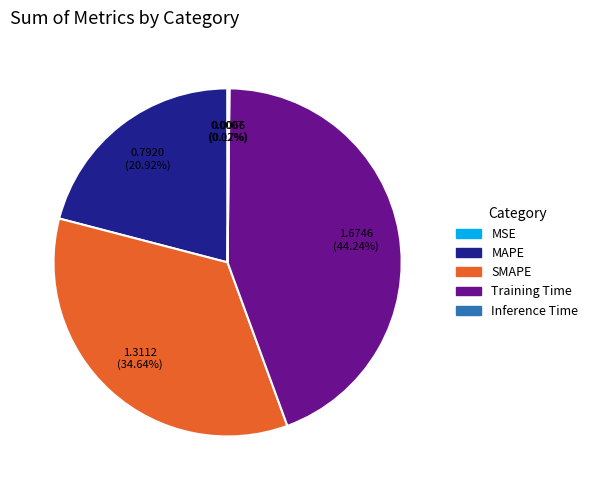

Do Training Time and SMAPE together represent more than half of the pie?

Yes